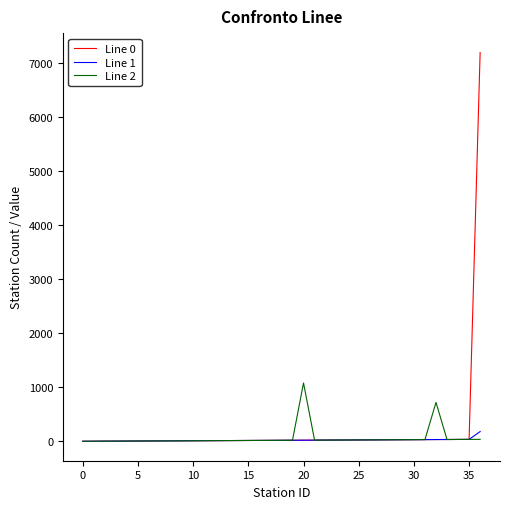

Which series has the widest spread of values?

Line 0